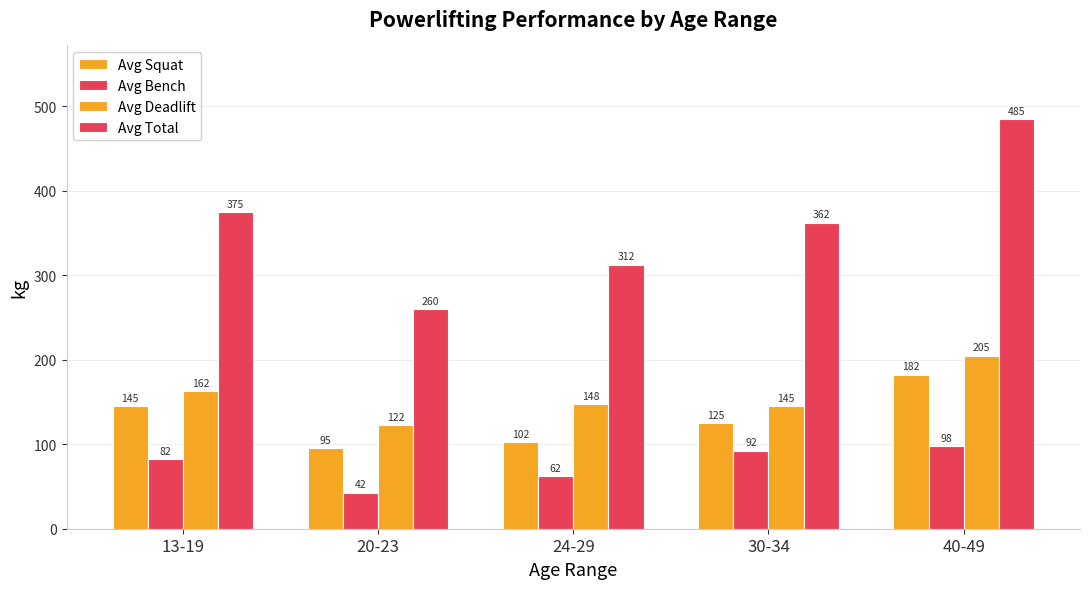

Reading left to right, extract all data points from this chart.

Avg Squat: 13-19=145.0	20-23=95.0	24-29=102.5	30-34=125.0	40-49=182.5
Avg Bench: 13-19=82.5	20-23=42.5	24-29=62.5	30-34=92.5	40-49=97.5
Avg Deadlift: 13-19=162.5	20-23=122.5	24-29=147.5	30-34=145.0	40-49=205.0
Avg Total: 13-19=375.0	20-23=260.0	24-29=312.5	30-34=362.5	40-49=485.0